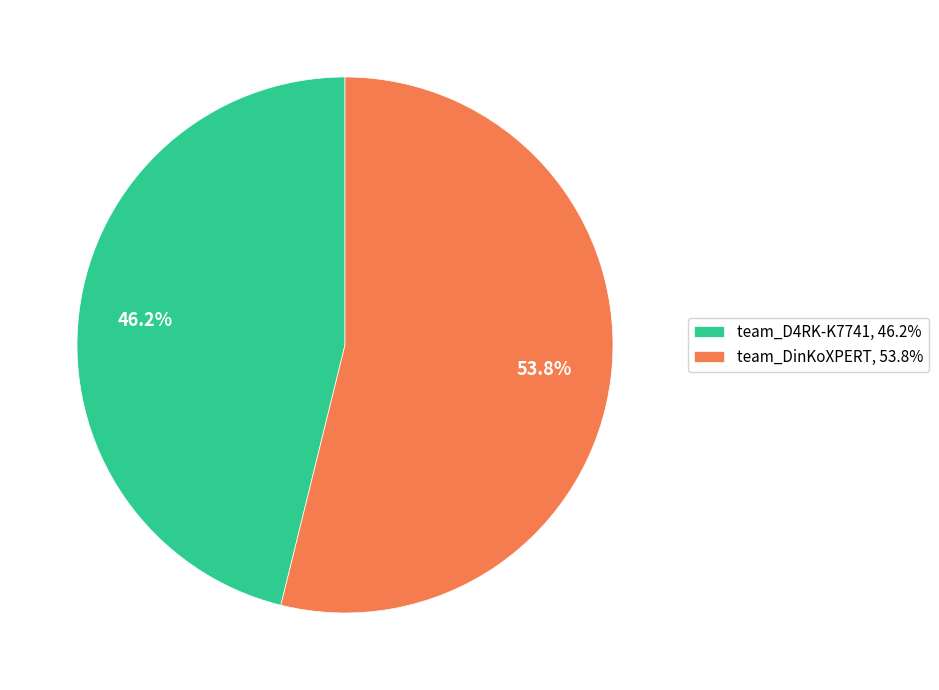

Is team_D4RK-K7741 the majority of the pie?

No